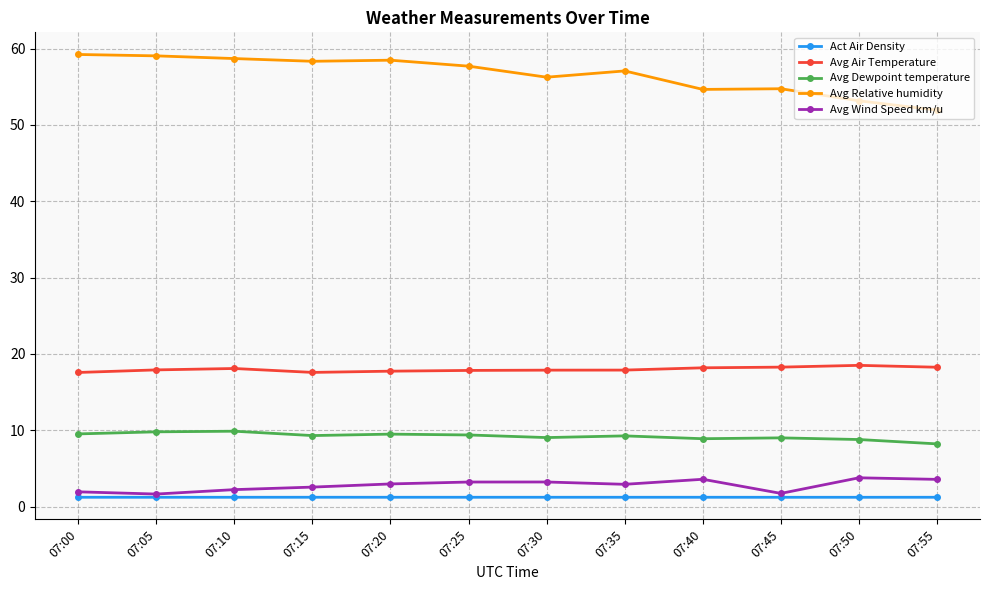

What is the approximate value of Avg Dewpoint temperature at 07:30?

9.0